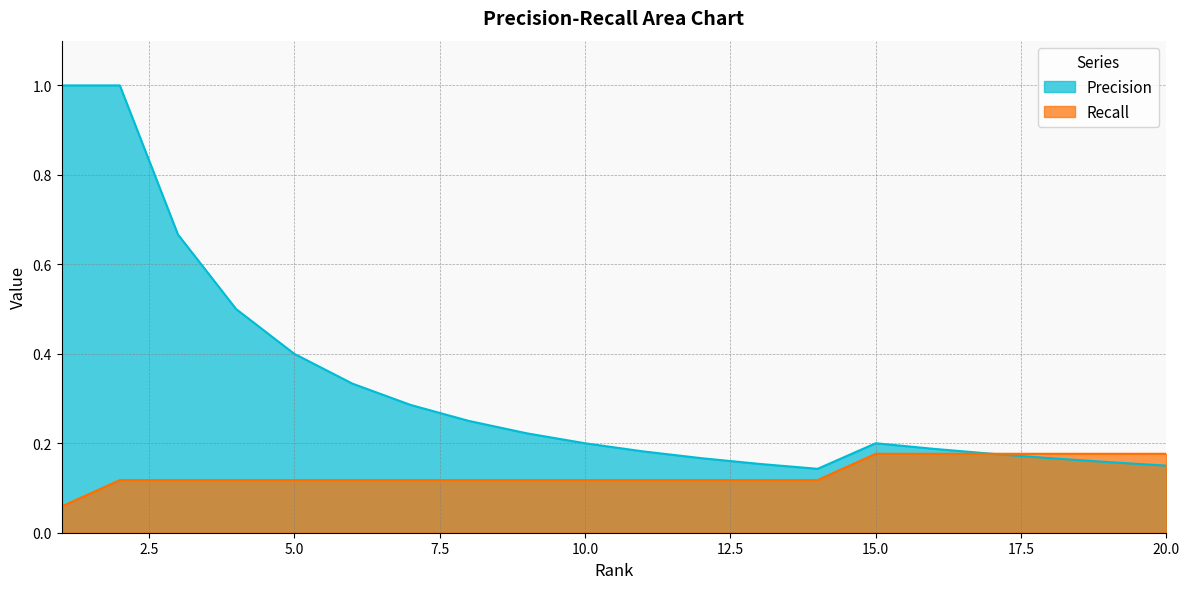

What is the average value of the Precision series?

0.3